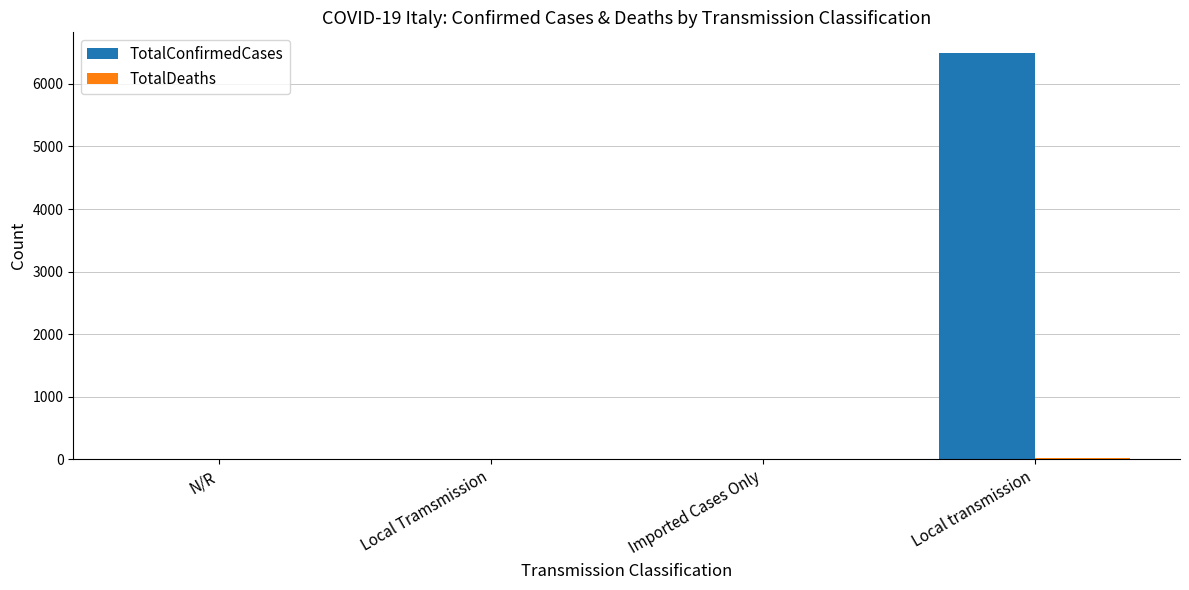

Which category has the highest value in the TotalConfirmedCases series?

Local transmission